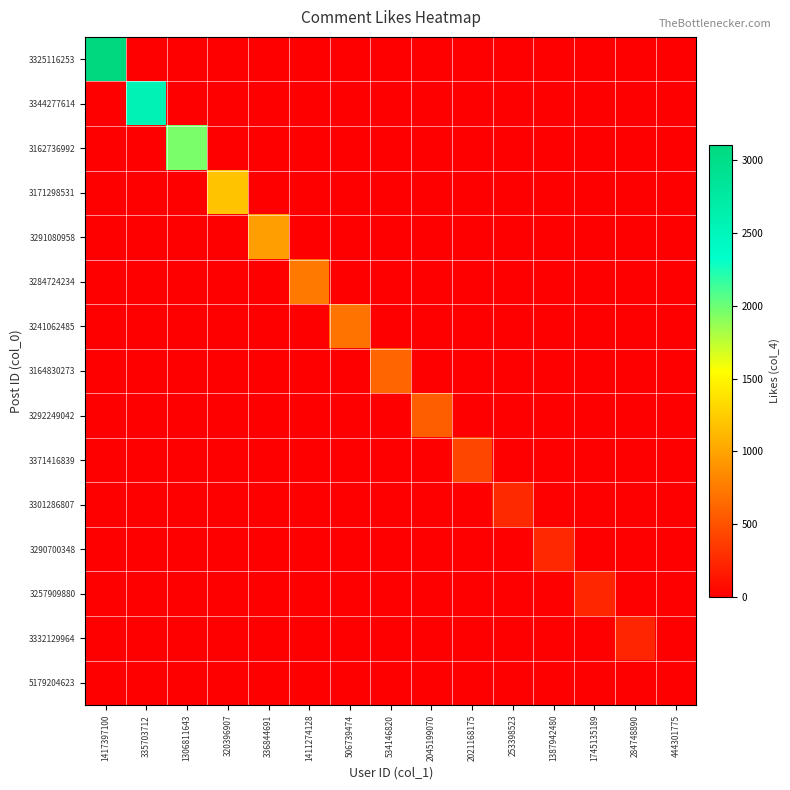

Reading left to right, transcribe all the data shown in this chart.

3325116253: 1417397100=3104	335703712=0	1306811643=0	320396907=0	336844691=0	1411274128=0	506739474=0	534146820=0	2045199070=0	2021168175=0	253398523=0	1387942480=0	1745135189=0	284748890=0	444301775=0
3344277614: 1417397100=0	335703712=2563	1306811643=0	320396907=0	336844691=0	1411274128=0	506739474=0	534146820=0	2045199070=0	2021168175=0	253398523=0	1387942480=0	1745135189=0	284748890=0	444301775=0
3162736992: 1417397100=0	335703712=0	1306811643=1955	320396907=0	336844691=0	1411274128=0	506739474=0	534146820=0	2045199070=0	2021168175=0	253398523=0	1387942480=0	1745135189=0	284748890=0	444301775=0
3171298531: 1417397100=0	335703712=0	1306811643=0	320396907=1194	336844691=0	1411274128=0	506739474=0	534146820=0	2045199070=0	2021168175=0	253398523=0	1387942480=0	1745135189=0	284748890=0	444301775=0
3291080958: 1417397100=0	335703712=0	1306811643=0	320396907=0	336844691=968	1411274128=0	506739474=0	534146820=0	2045199070=0	2021168175=0	253398523=0	1387942480=0	1745135189=0	284748890=0	444301775=0
3284724234: 1417397100=0	335703712=0	1306811643=0	320396907=0	336844691=0	1411274128=744	506739474=0	534146820=0	2045199070=0	2021168175=0	253398523=0	1387942480=0	1745135189=0	284748890=0	444301775=0
3241062485: 1417397100=0	335703712=0	1306811643=0	320396907=0	336844691=0	1411274128=0	506739474=714	534146820=0	2045199070=0	2021168175=0	253398523=0	1387942480=0	1745135189=0	284748890=0	444301775=0
3164830273: 1417397100=0	335703712=0	1306811643=0	320396907=0	336844691=0	1411274128=0	506739474=0	534146820=623	2045199070=0	2021168175=0	253398523=0	1387942480=0	1745135189=0	284748890=0	444301775=0
3292249042: 1417397100=0	335703712=0	1306811643=0	320396907=0	336844691=0	1411274128=0	506739474=0	534146820=0	2045199070=577	2021168175=0	253398523=0	1387942480=0	1745135189=0	284748890=0	444301775=0
3371416839: 1417397100=0	335703712=0	1306811643=0	320396907=0	336844691=0	1411274128=0	506739474=0	534146820=0	2045199070=0	2021168175=432	253398523=0	1387942480=0	1745135189=0	284748890=0	444301775=0
3301286807: 1417397100=0	335703712=0	1306811643=0	320396907=0	336844691=0	1411274128=0	506739474=0	534146820=0	2045199070=0	2021168175=0	253398523=260	1387942480=0	1745135189=0	284748890=0	444301775=0
3290700348: 1417397100=0	335703712=0	1306811643=0	320396907=0	336844691=0	1411274128=0	506739474=0	534146820=0	2045199070=0	2021168175=0	253398523=0	1387942480=253	1745135189=0	284748890=0	444301775=0
3257909880: 1417397100=0	335703712=0	1306811643=0	320396907=0	336844691=0	1411274128=0	506739474=0	534146820=0	2045199070=0	2021168175=0	253398523=0	1387942480=0	1745135189=237	284748890=0	444301775=0
3332129964: 1417397100=0	335703712=0	1306811643=0	320396907=0	336844691=0	1411274128=0	506739474=0	534146820=0	2045199070=0	2021168175=0	253398523=0	1387942480=0	1745135189=0	284748890=233	444301775=0
5179204623: 1417397100=0	335703712=0	1306811643=0	320396907=0	336844691=0	1411274128=0	506739474=0	534146820=0	2045199070=0	2021168175=0	253398523=0	1387942480=0	1745135189=0	284748890=0	444301775=0